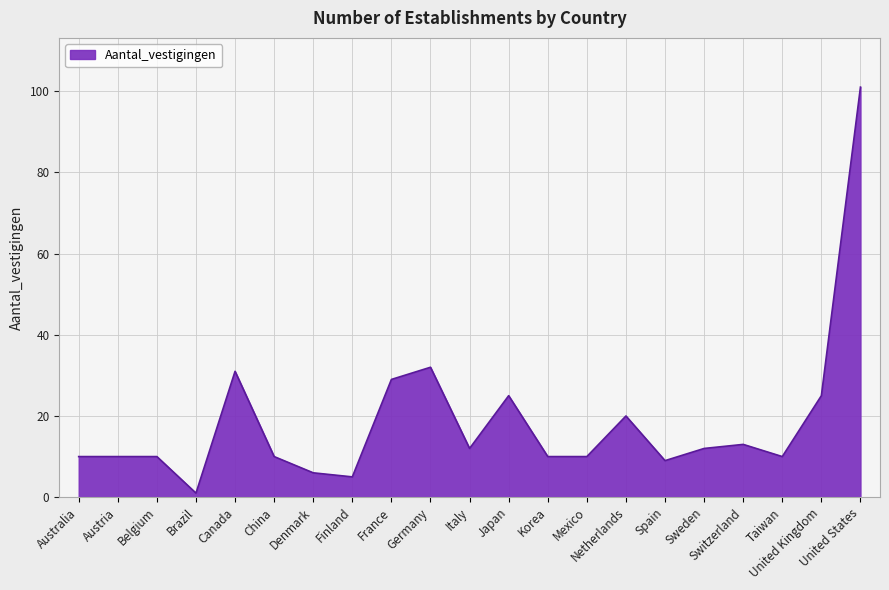

Reading right to left, extract all data points from this chart.

United States=101	United Kingdom=25	Taiwan=10	Switzerland=13	Sweden=12	Spain=9	Netherlands=20	Mexico=10	Korea=10	Japan=25	Italy=12	Germany=32	France=29	Finland=5	Denmark=6	China=10	Canada=31	Brazil=1	Belgium=10	Austria=10	Australia=10